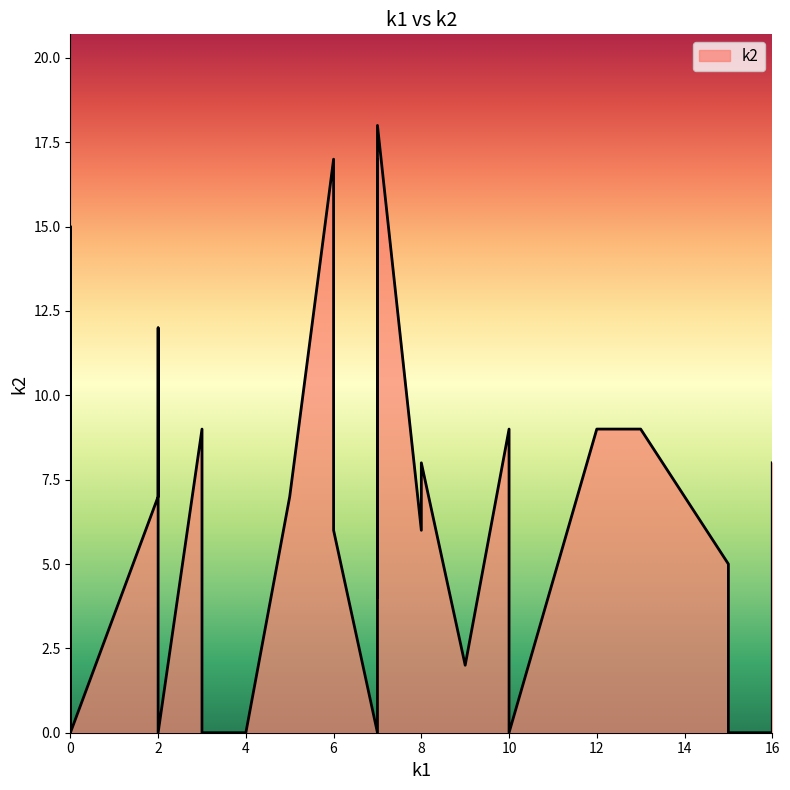

What is the value of the 31st point from the left?

6